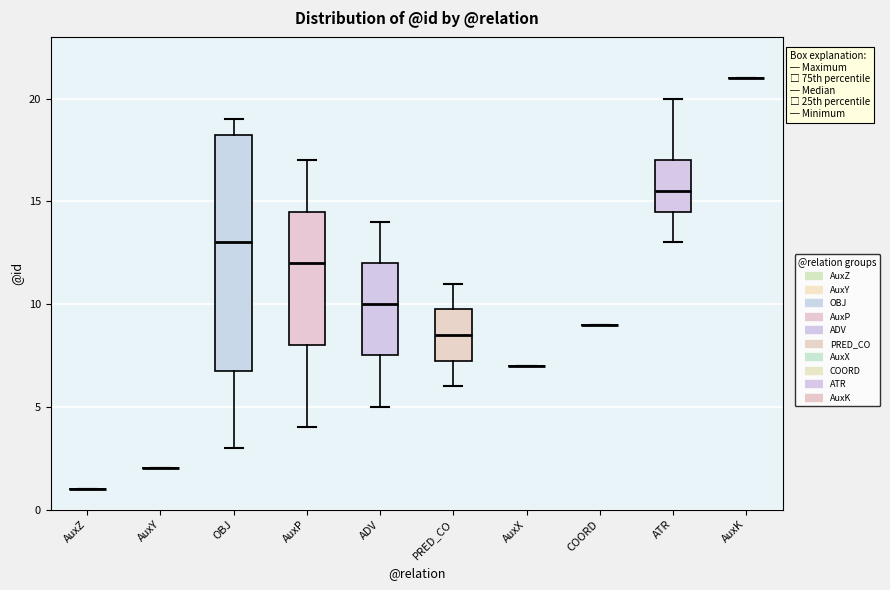

Reading left to right, read every box against the y-axis: the position of its median line, the range the box covers, and the ends of its whiskers. The values are not printed on the chart, so give them approximately, as read against the axis.

AuxZ: box collapsed to a line at 1.0, whiskers 1.0 to 1.0
AuxY: box collapsed to a line at 2.0, whiskers 2.0 to 2.0
OBJ: median 13.0, box 7.0 to 18.5, whiskers 3.0 to 19.0
AuxP: median 12.0, box 8.0 to 14.5, whiskers 4.0 to 17.0
ADV: median 10.0, box 7.5 to 12.0, whiskers 5.0 to 14.0
PRED_CO: median 8.5, box 7.5 to 10.0, whiskers 6.0 to 11.0
AuxX: box collapsed to a line at 7.0, whiskers 7.0 to 7.0
COORD: box collapsed to a line at 9.0, whiskers 9.0 to 9.0
ATR: median 15.5, box 14.5 to 17.0, whiskers 13.0 to 20.0
AuxK: box collapsed to a line at 21.0, whiskers 21.0 to 21.0